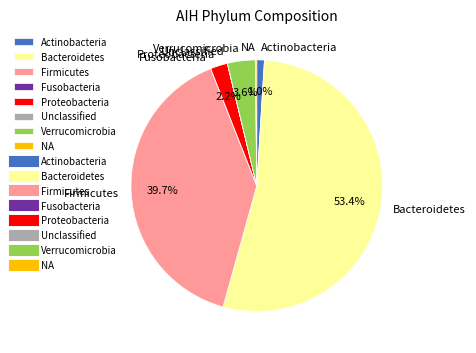

Is Bacteroidetes the majority of the pie?

Yes